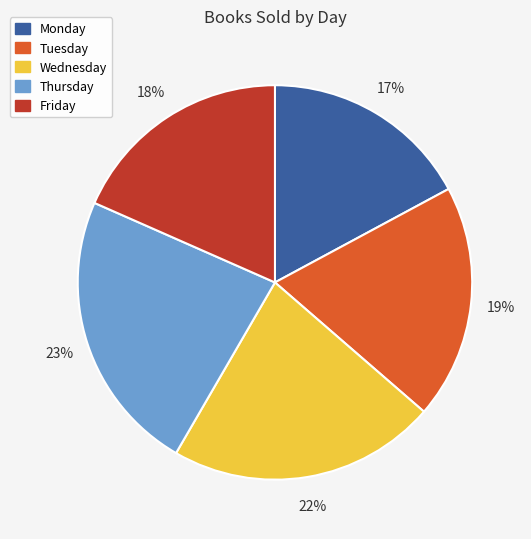

To the nearest percent, what is the difference between the Monday and Friday slice percentages?

1%